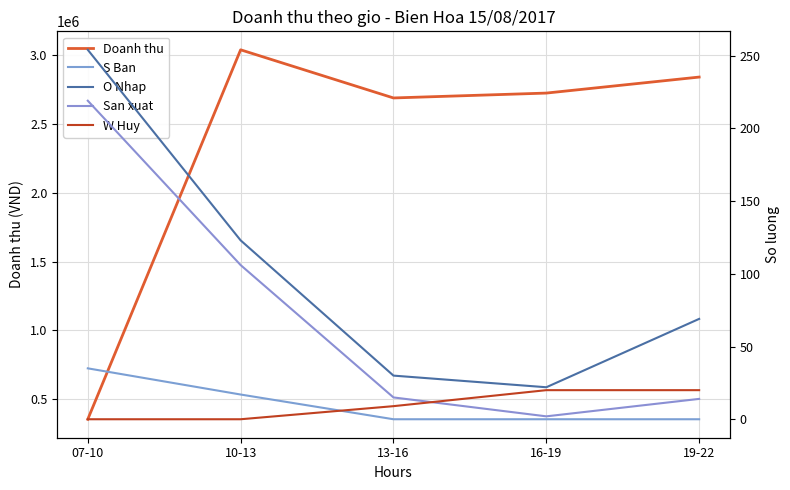

What is the sum of all O Nhap values?

498